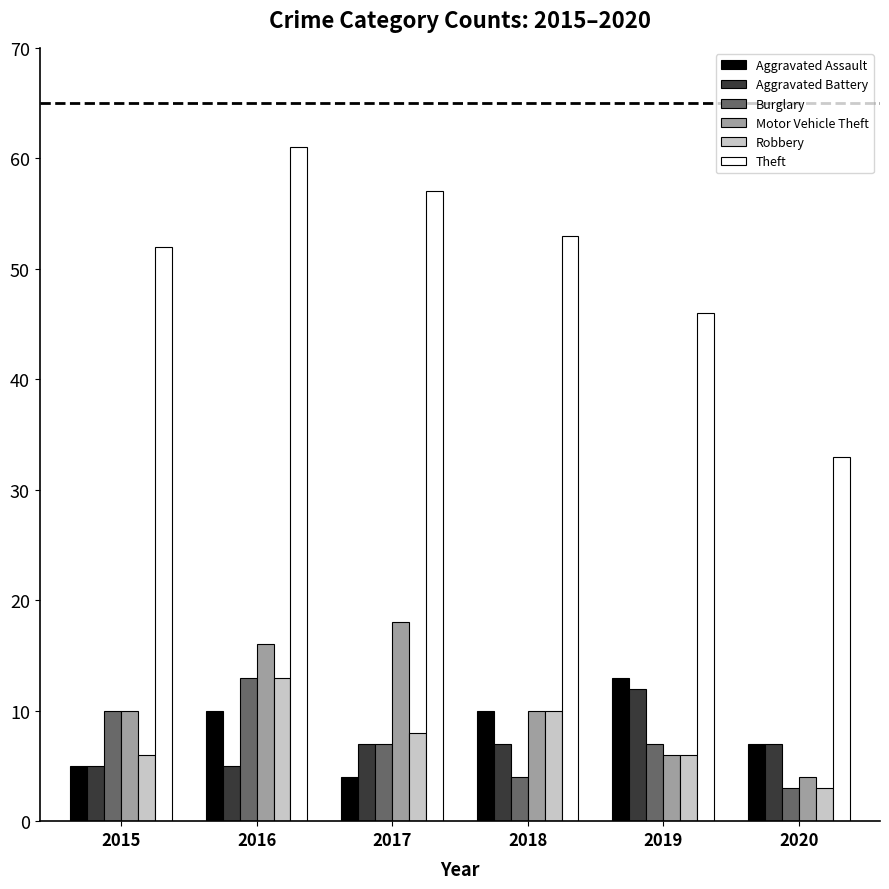

What is the value of the Robbery bar at the 4th from the left?

10